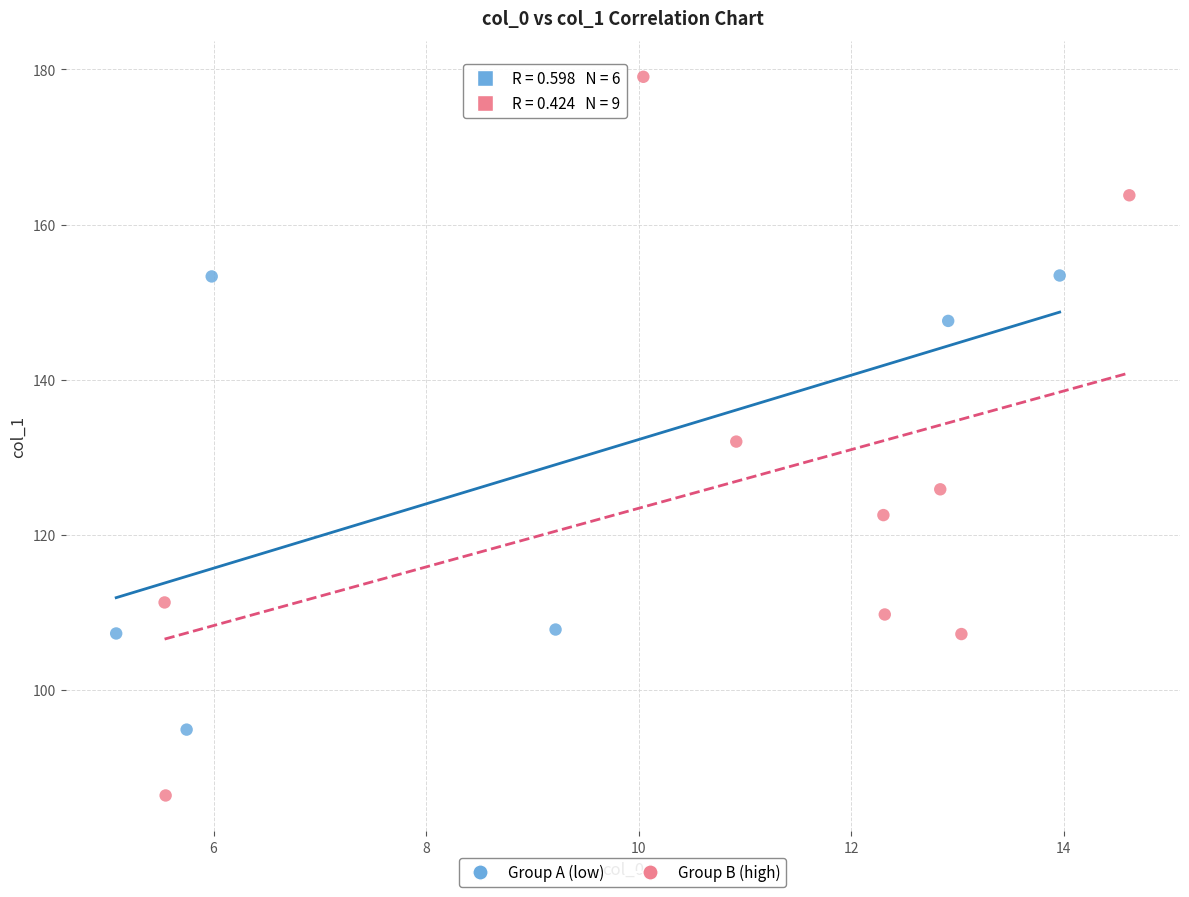

Which series has the largest Y range (max minus min)?

Group B (high)